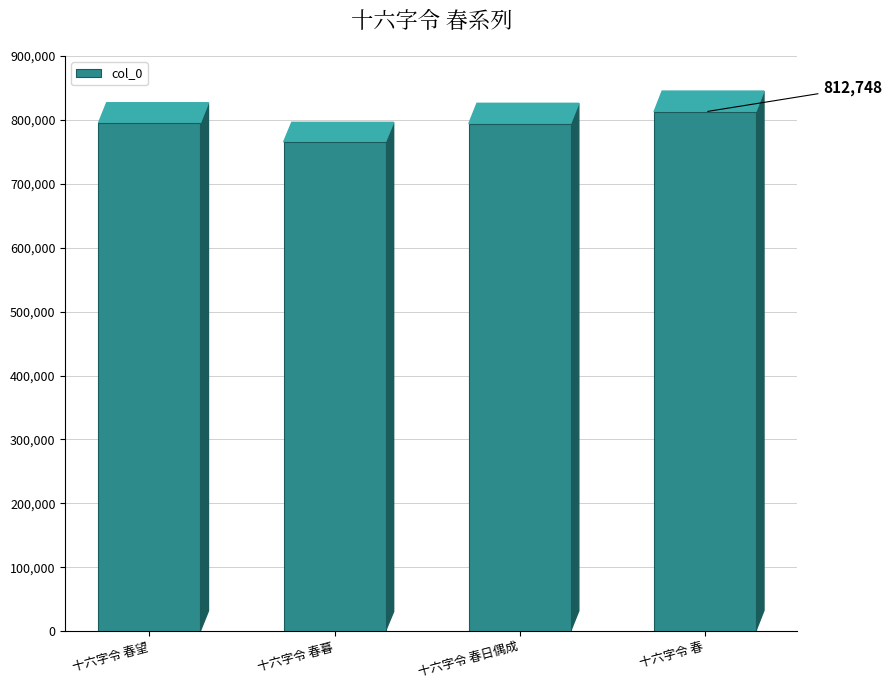

The chart shows a value of 1137313 at 十六字令 春日偶成. True or false?

False